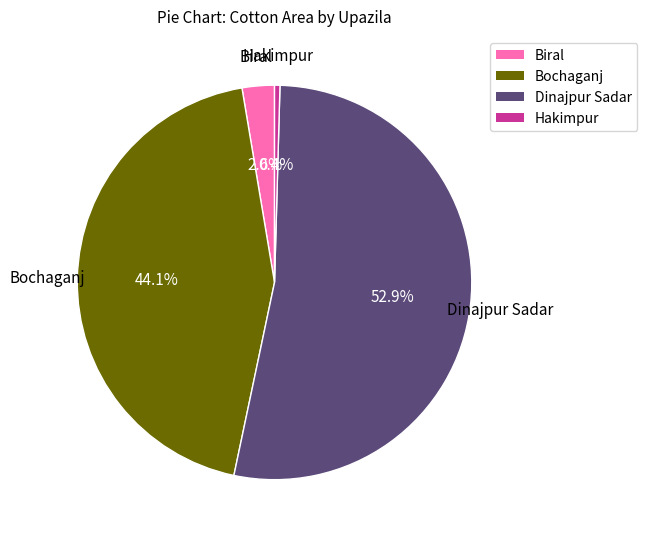

True or false: Dinajpur Sadar accounts for 53% of the total.

True